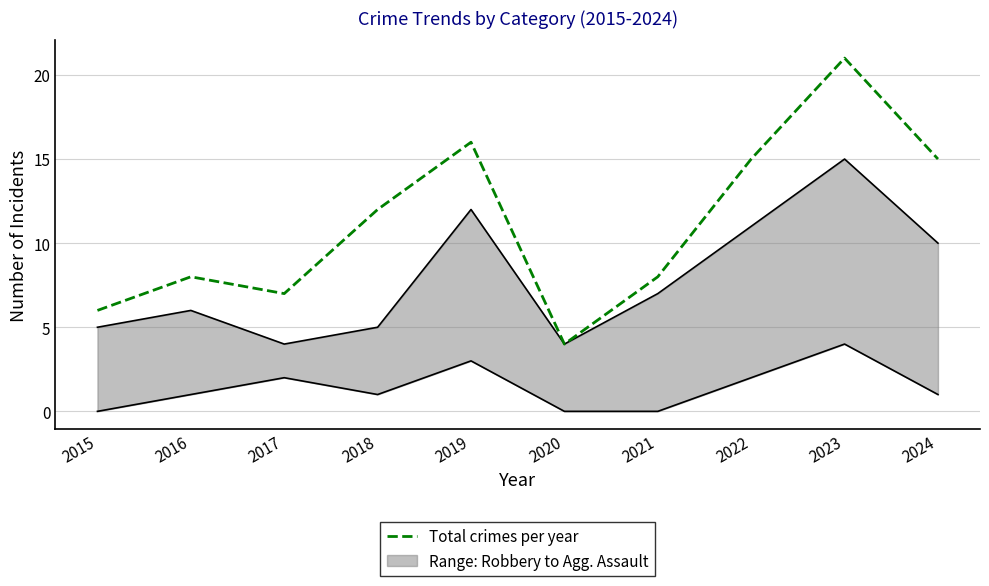

What is the difference between the values at 2023 and 2016?

13